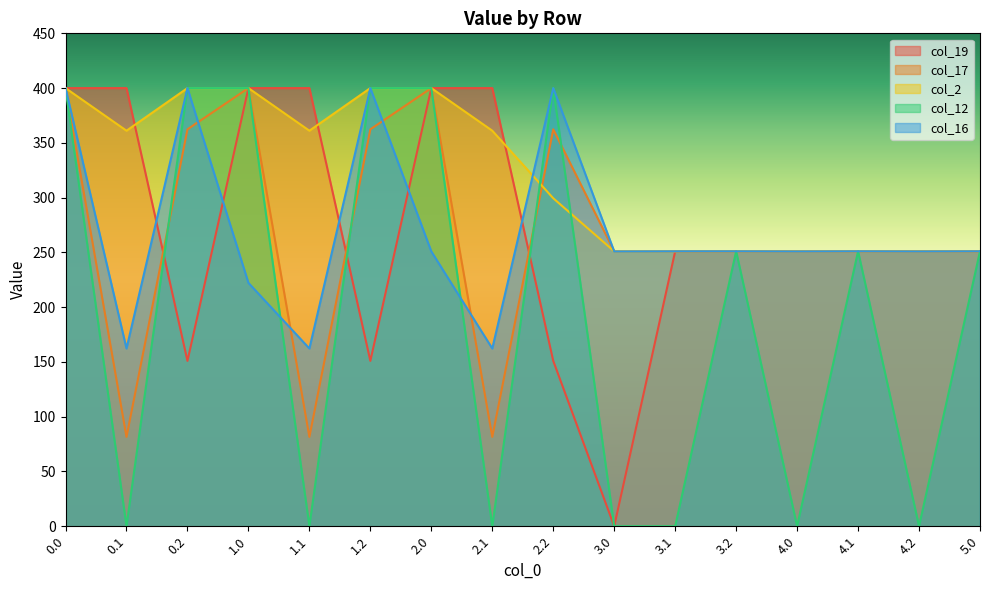

How many values in the col_19 series exceed 251?

12